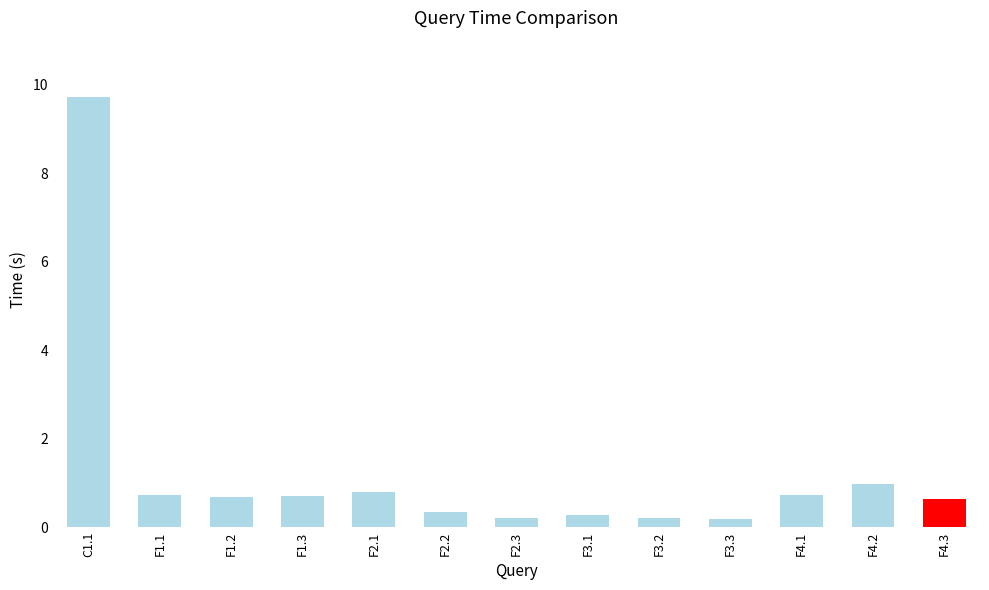

What is the label of the 7th bar from the left?

F2.3